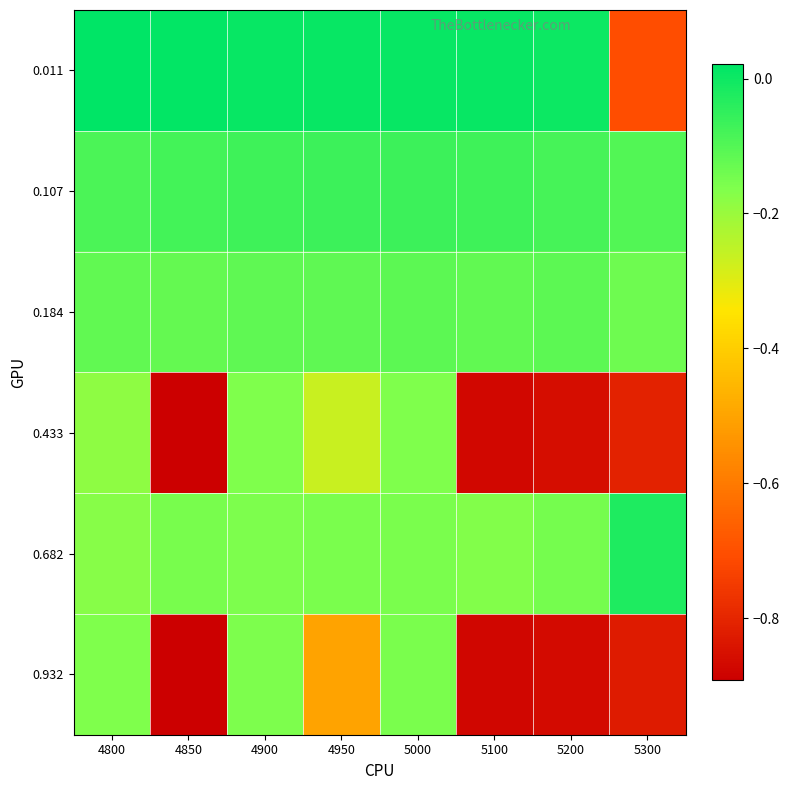

How many series are shown in this chart?

6